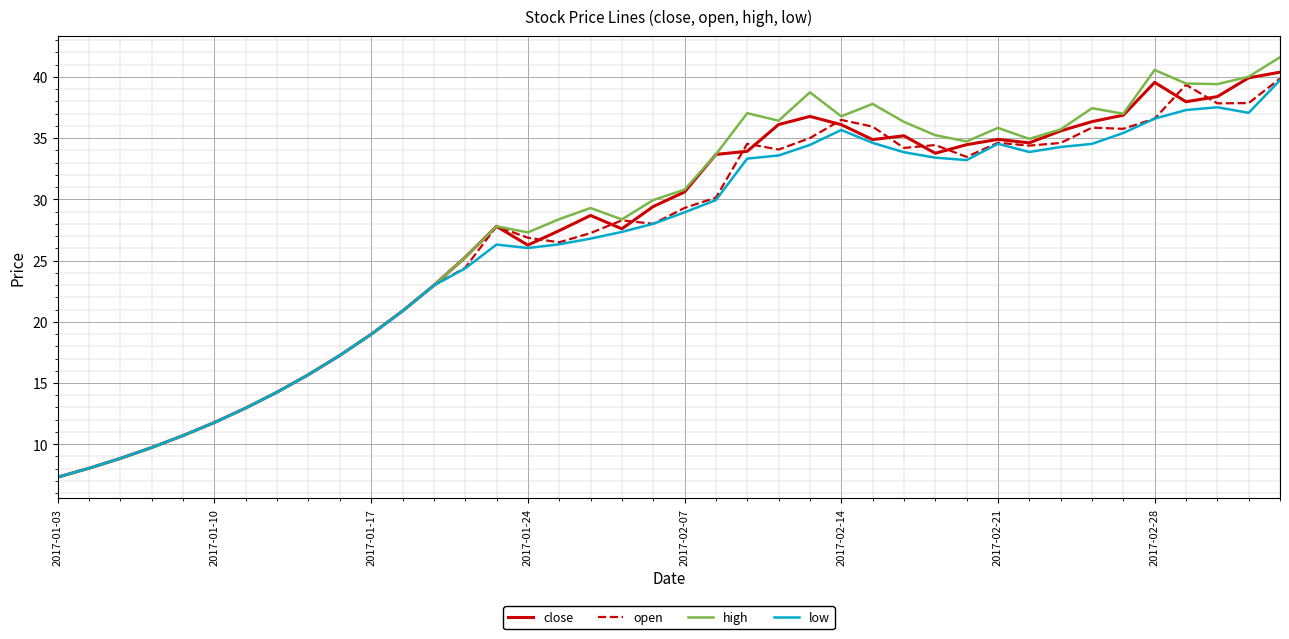

What is the smallest value displayed?

7.3